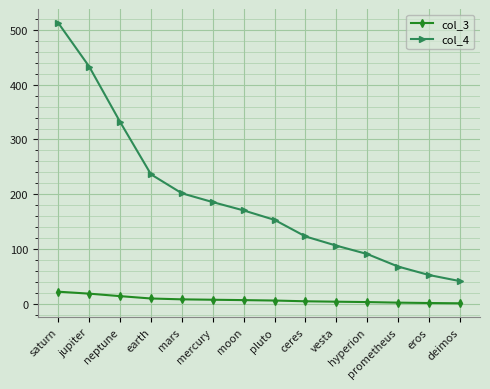

At which label does col_3 first exceed 7?

saturn